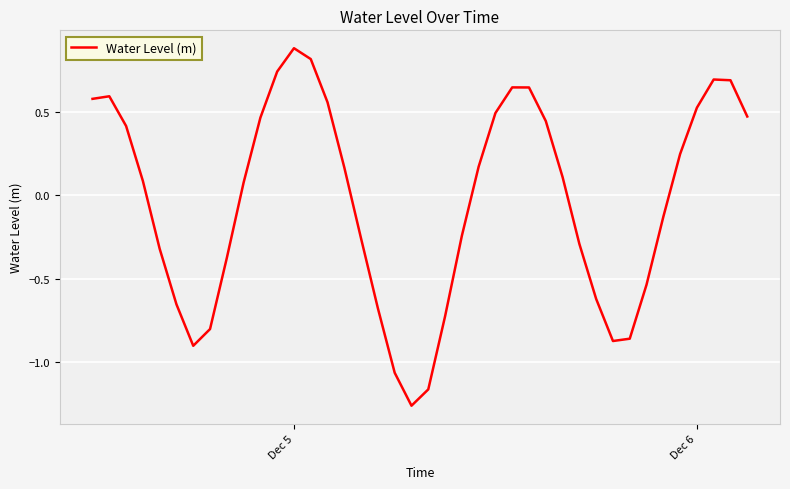

True or false: there are more than 1 points higher than both neighbors.

True